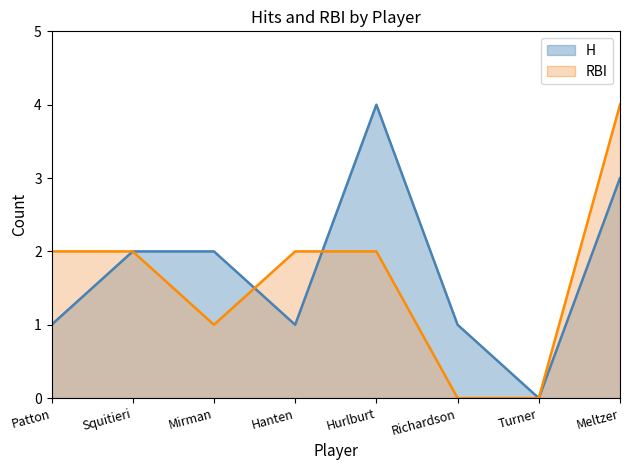

How many data points in RBI are less than 2?

3